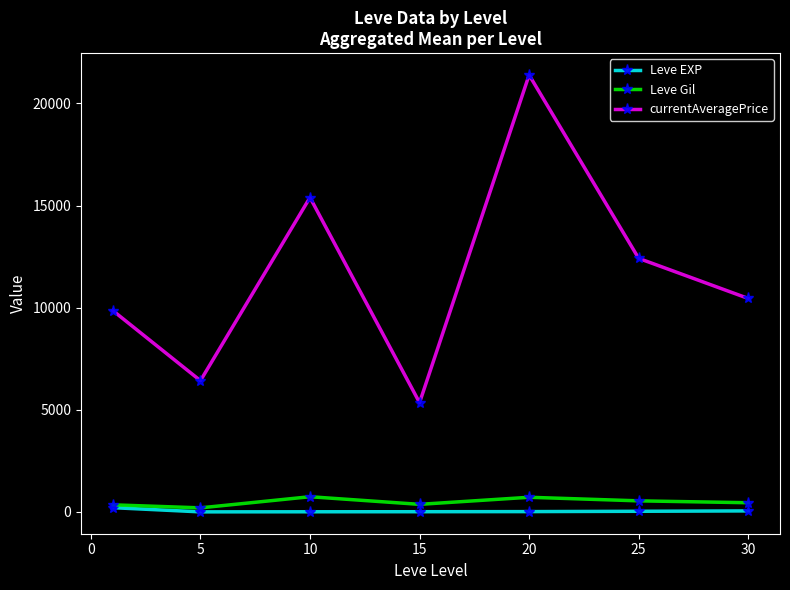

In Leve Gil, how many points are higher than both neighbors (excluding endpoints)?

2